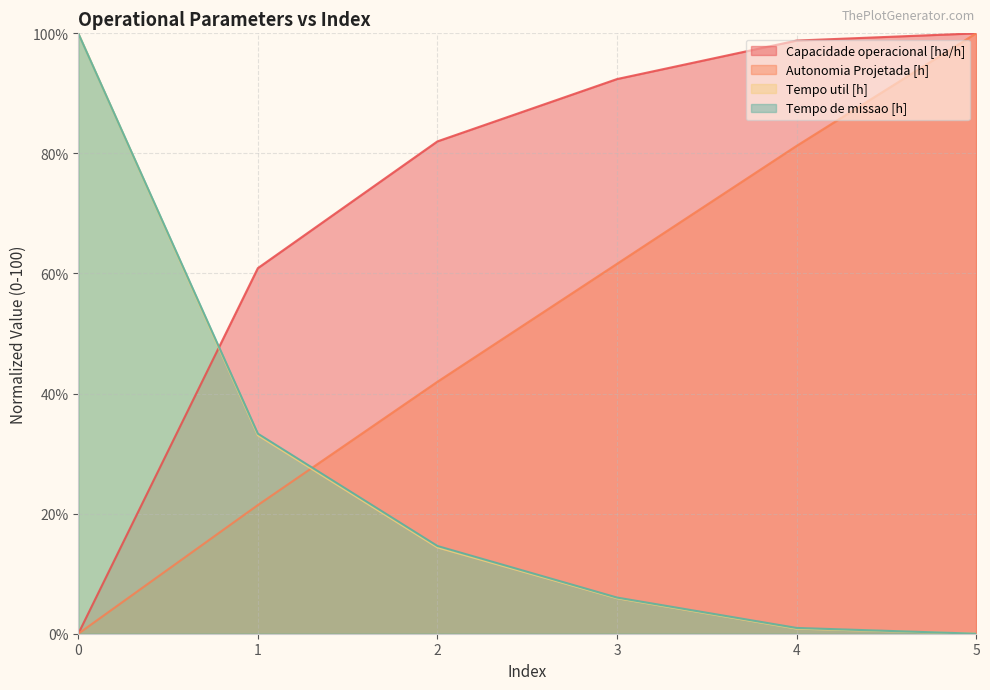

True or false: Autonomia Projetada [h] has more than 1 interior local peaks.

False